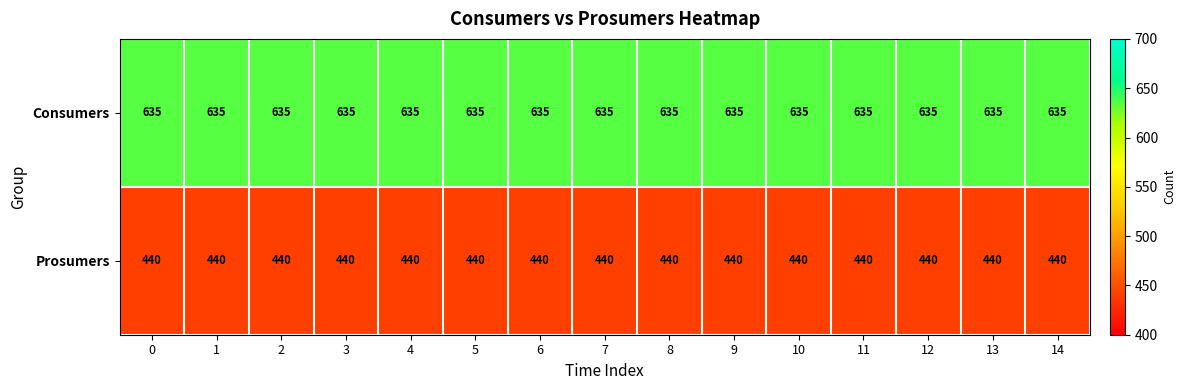

What value does the Consumers series have at 8?

635